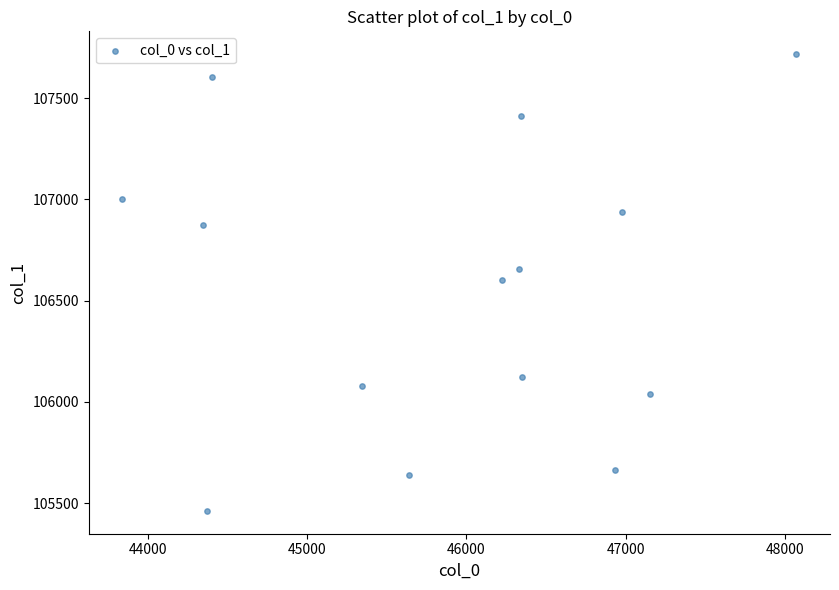

What is the range of Y values (max minus min)?

2254.8